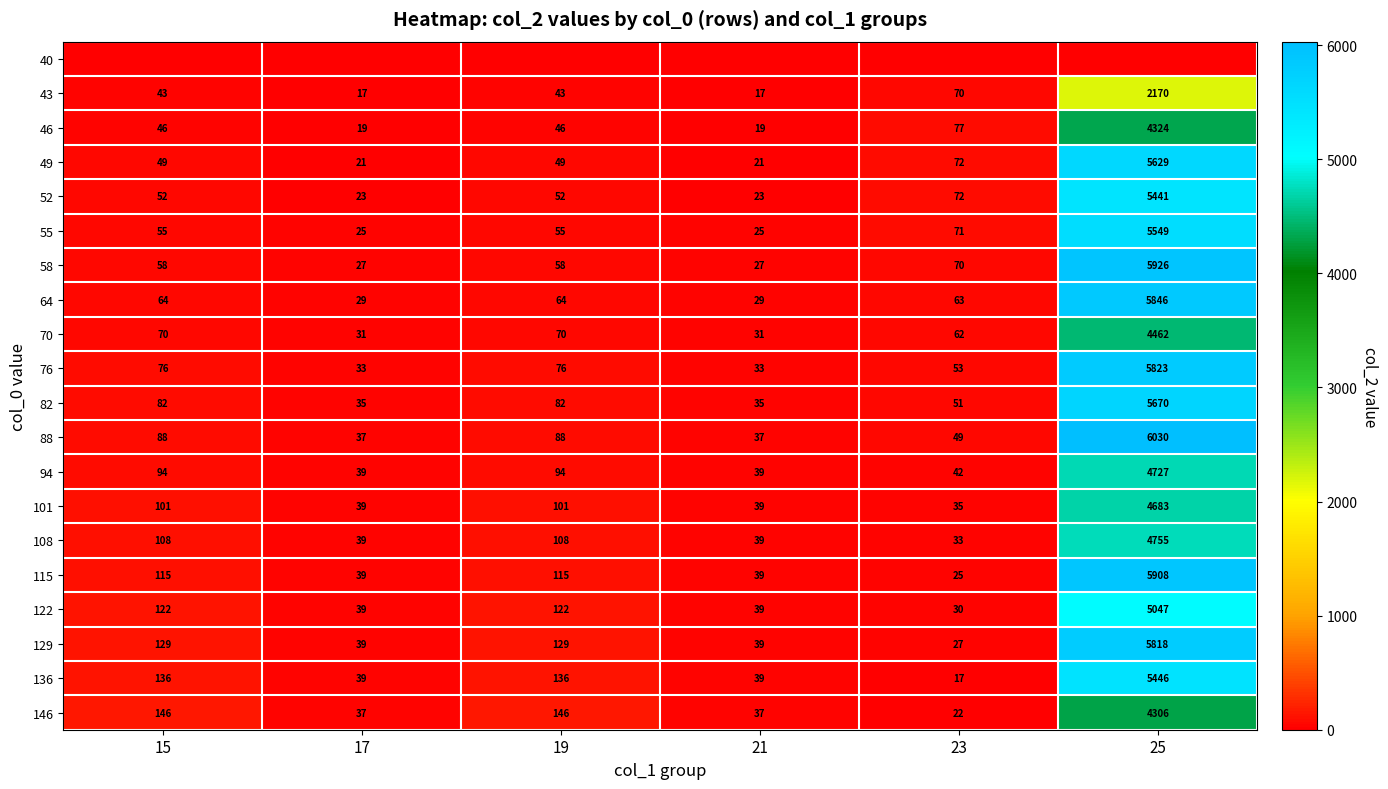

Is the value of 94 at 23 greater than the value of 58 at 21?

Yes